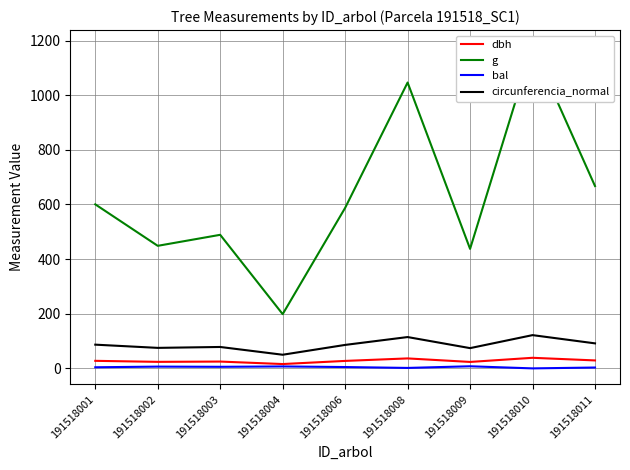

The value of dbh at 191518006 is 27.4. True or false?

True